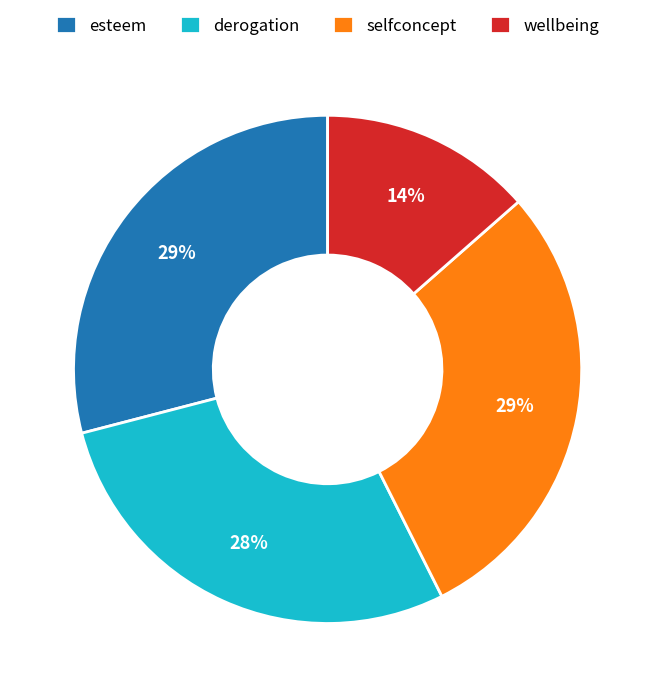

Between esteem and derogation, which is larger?

esteem